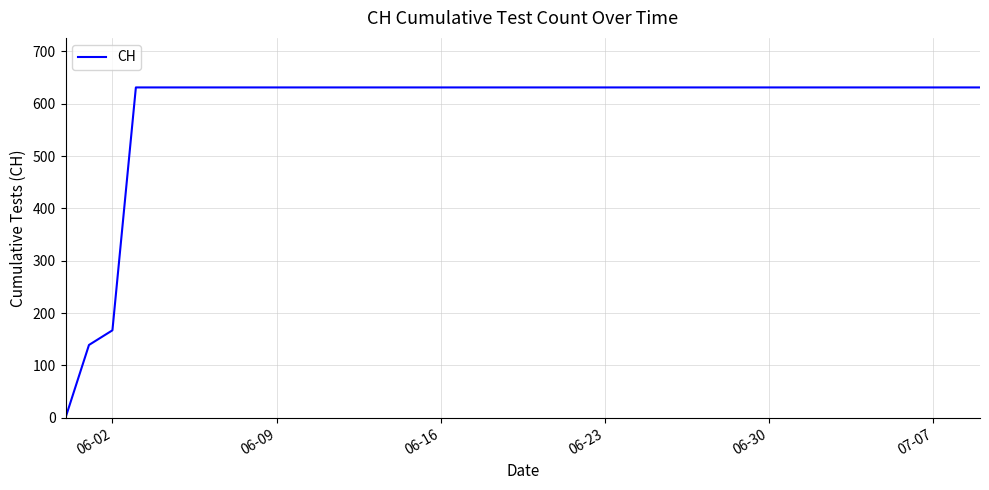

What is the difference between the maximum and minimum values?

631